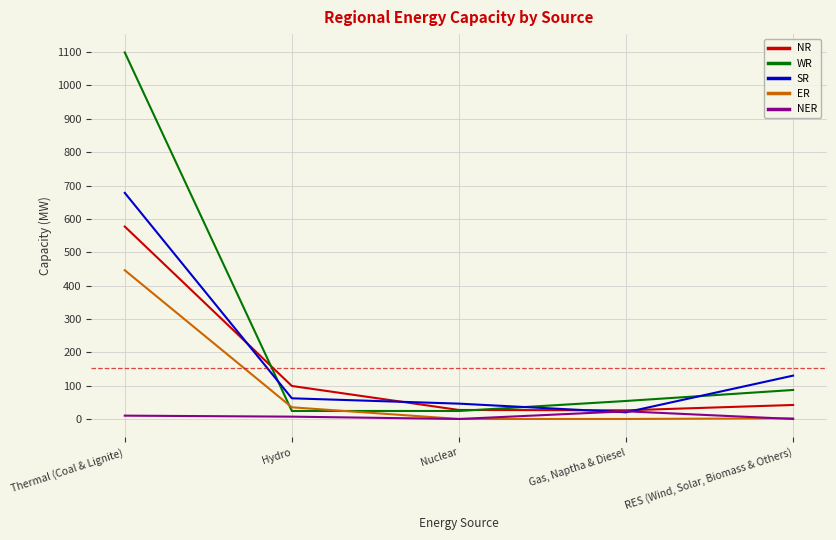

How many intersections are there between SR and WR?

3